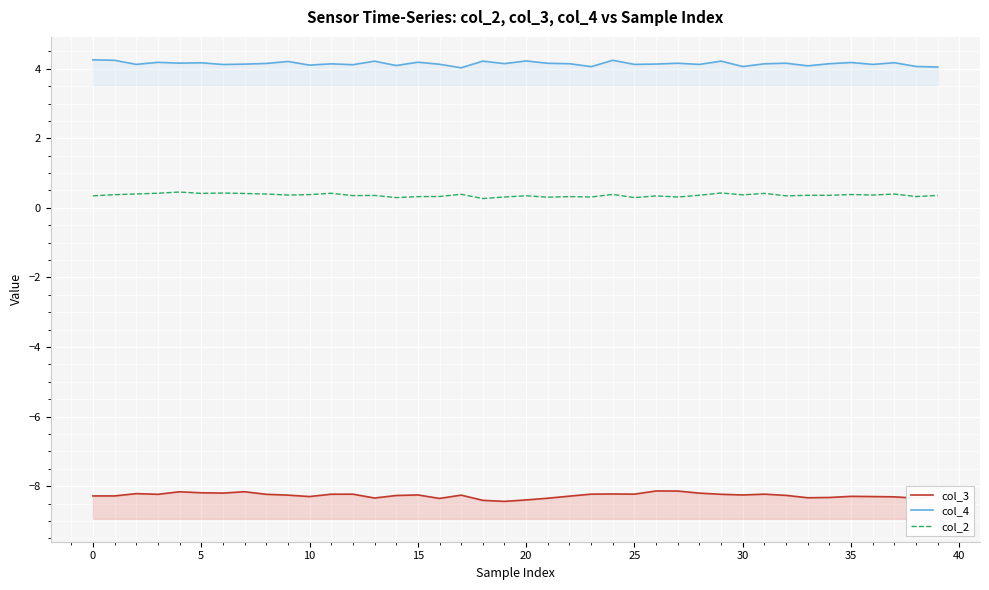

At how many categories does at least one series exceed -6?

40